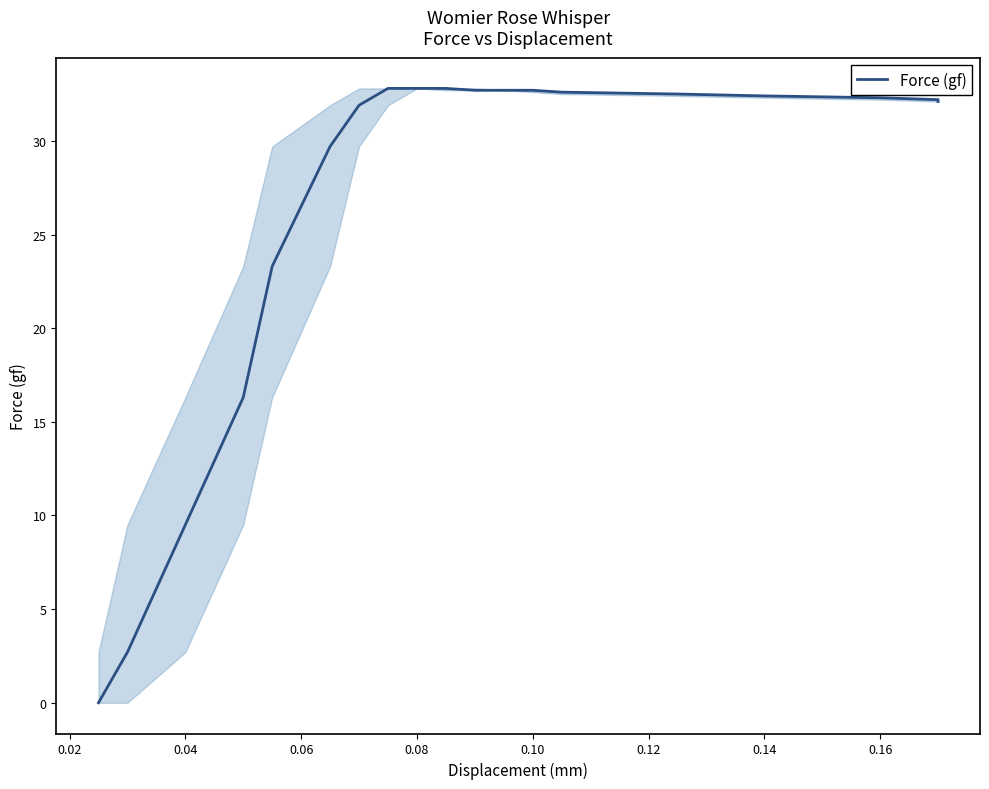

Does the chart have visible grid lines?

No